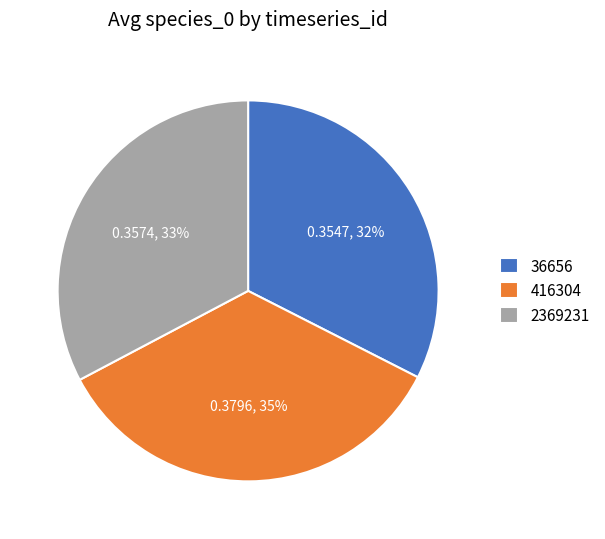

Does 416304 account for over 50% of the chart?

No